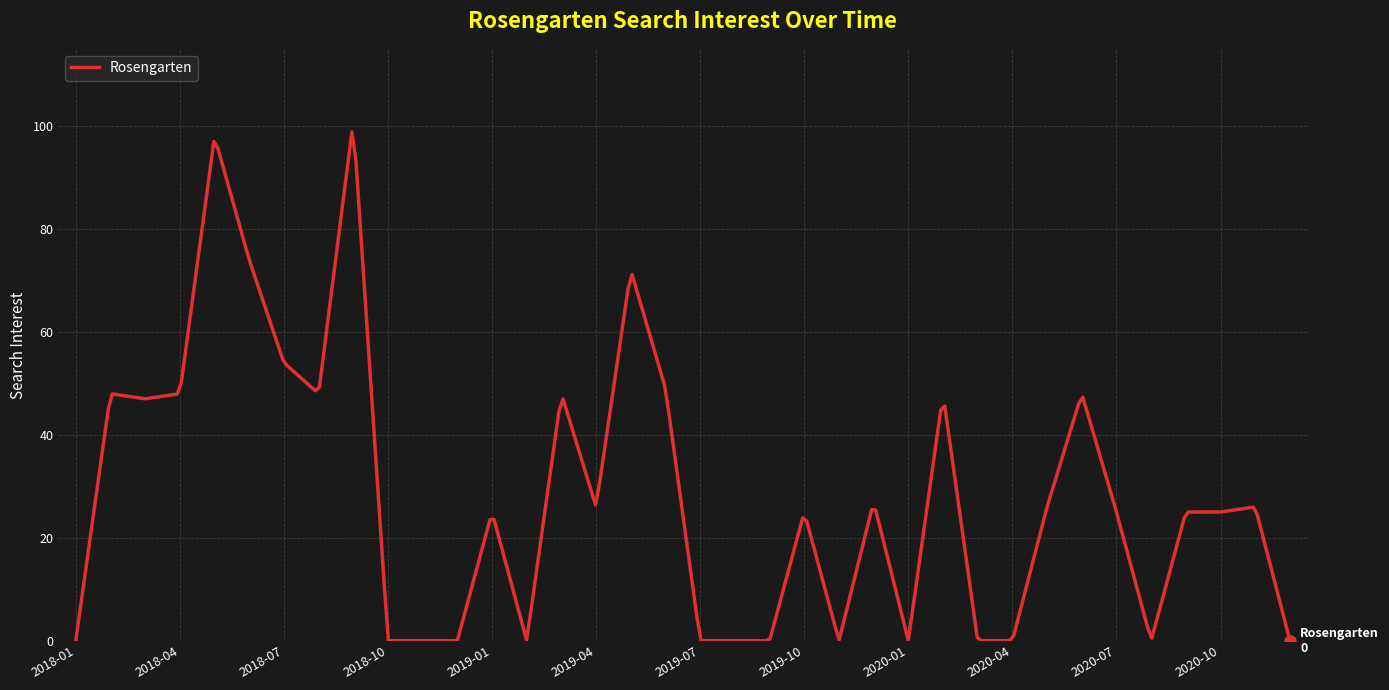

Does the chart have visible grid lines?

Yes